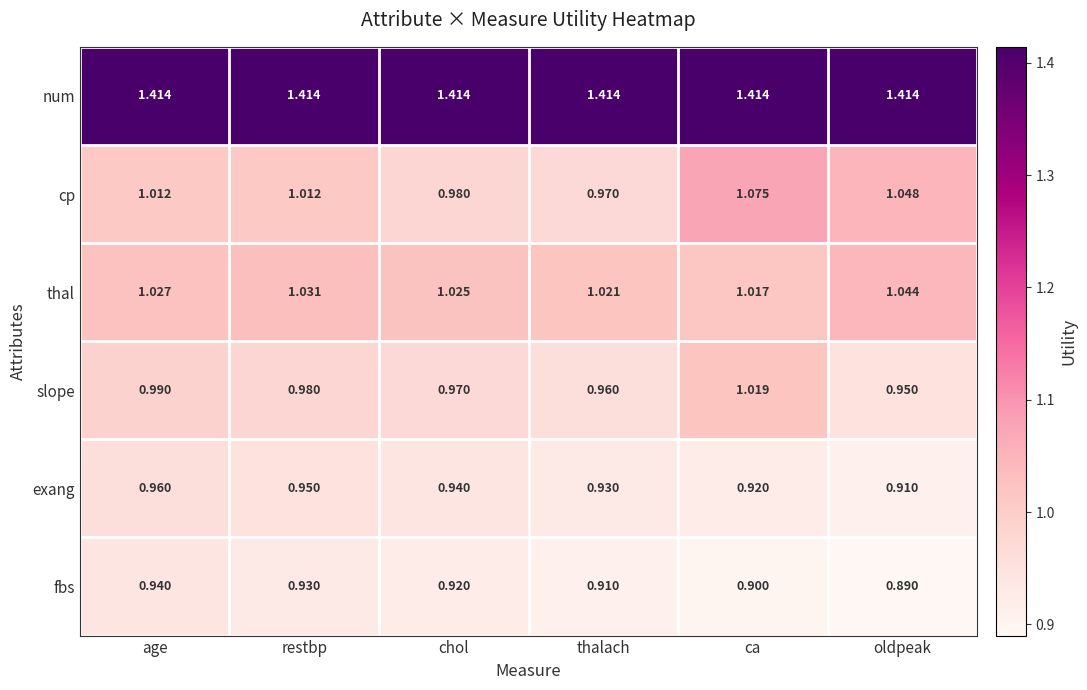

List the series in order of their peak value, highest first.

num, cp, thal, slope, exang, fbs